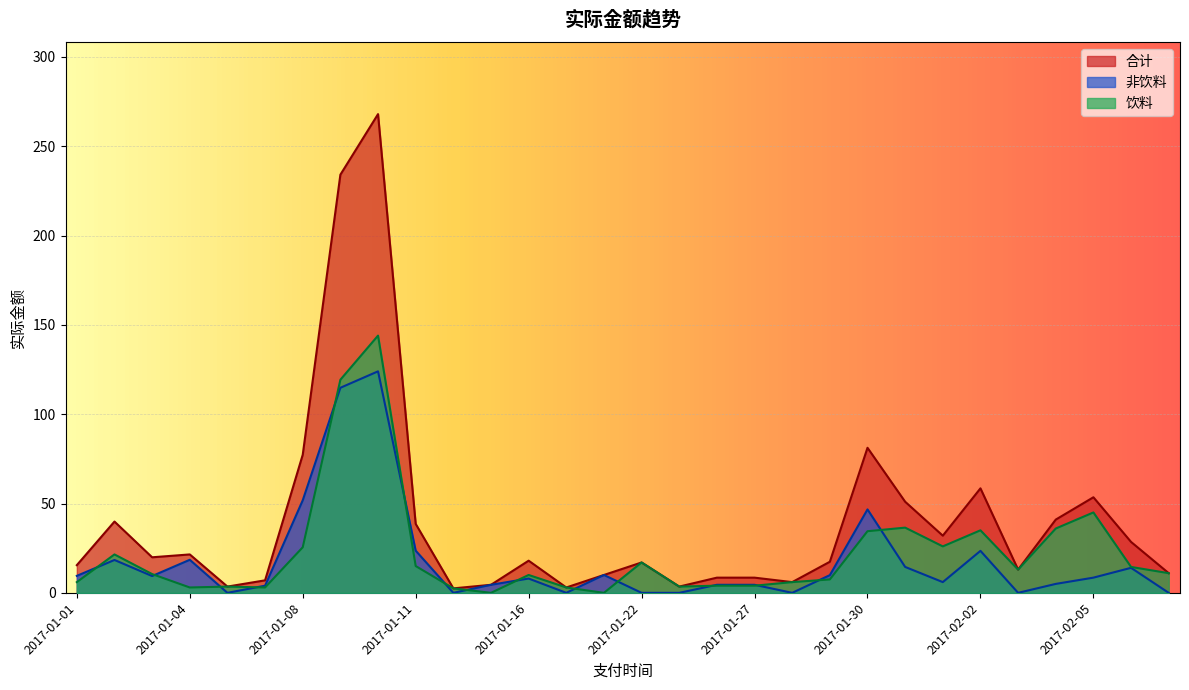

At which label does 饮料 reach its minimum?

2017-01-15